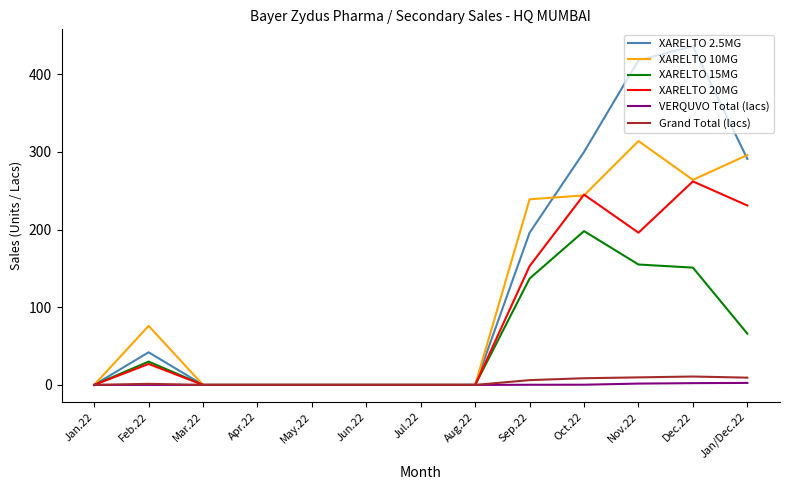

Is it true that XARELTO 15MG equals 0.0 at May.22?

True